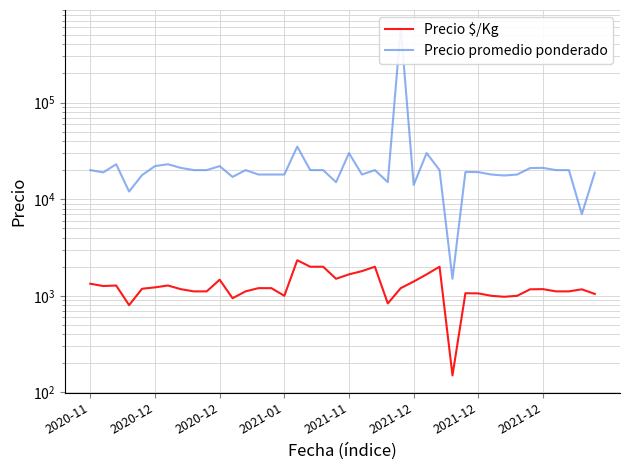

How many values in the Precio $/Kg series exceed 1183?

19